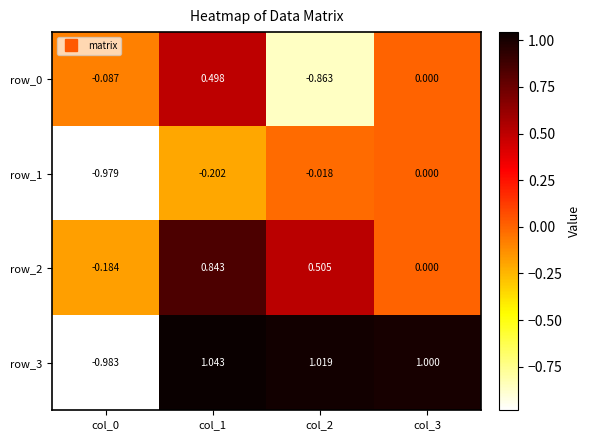

Is the value of row_2 at col_2 greater than the value of row_3 at col_3?

No